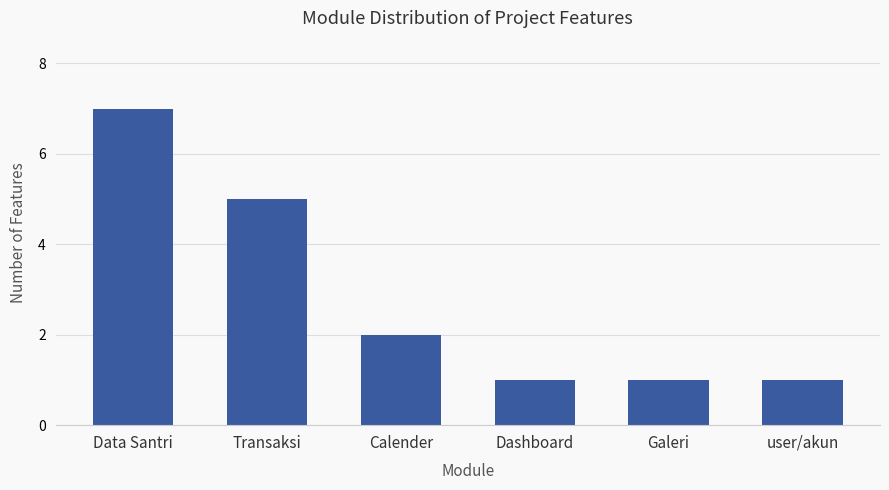

What is the change in value from Data Santri to Calender?

-5